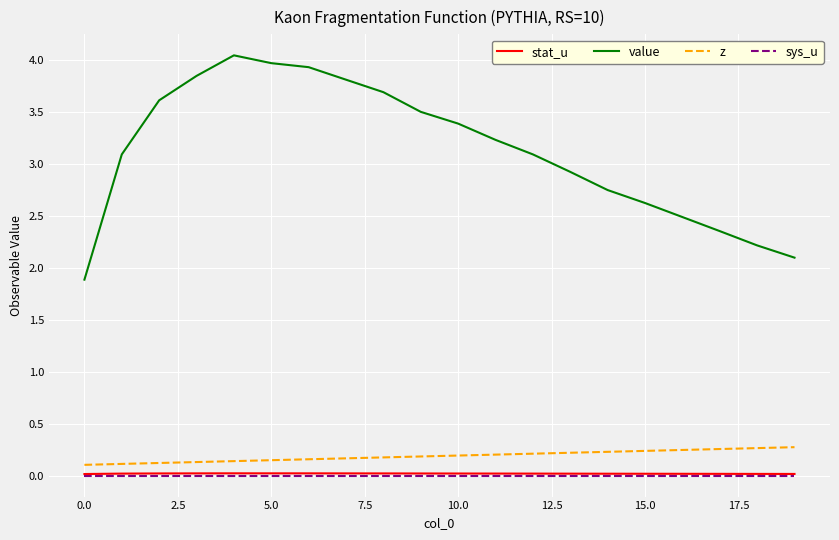

Which series has the largest total across all categories?

value